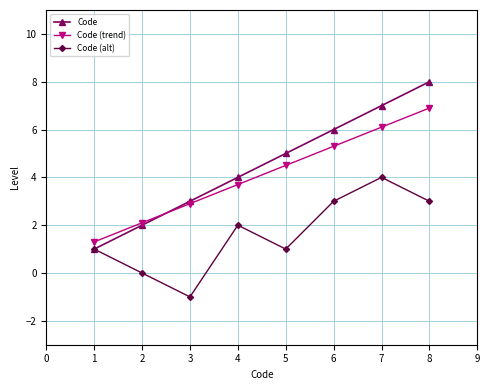

How many lines are shown in the chart?

3